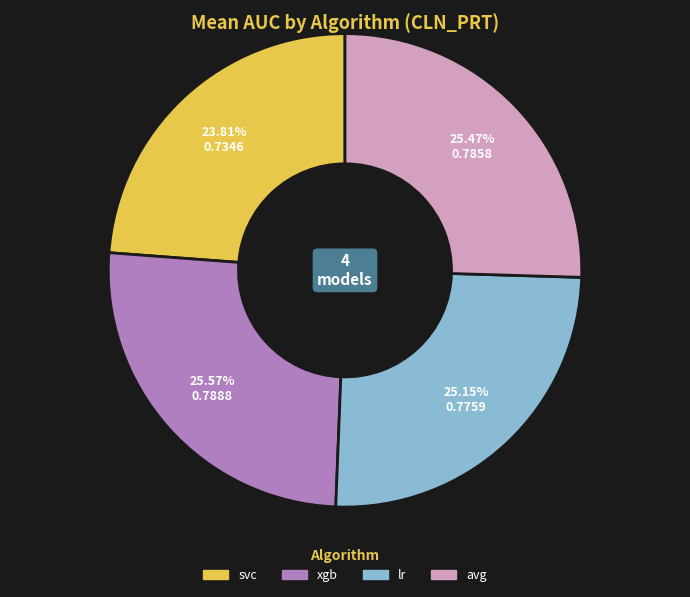

Is the sum of lr and avg greater than half?

Yes